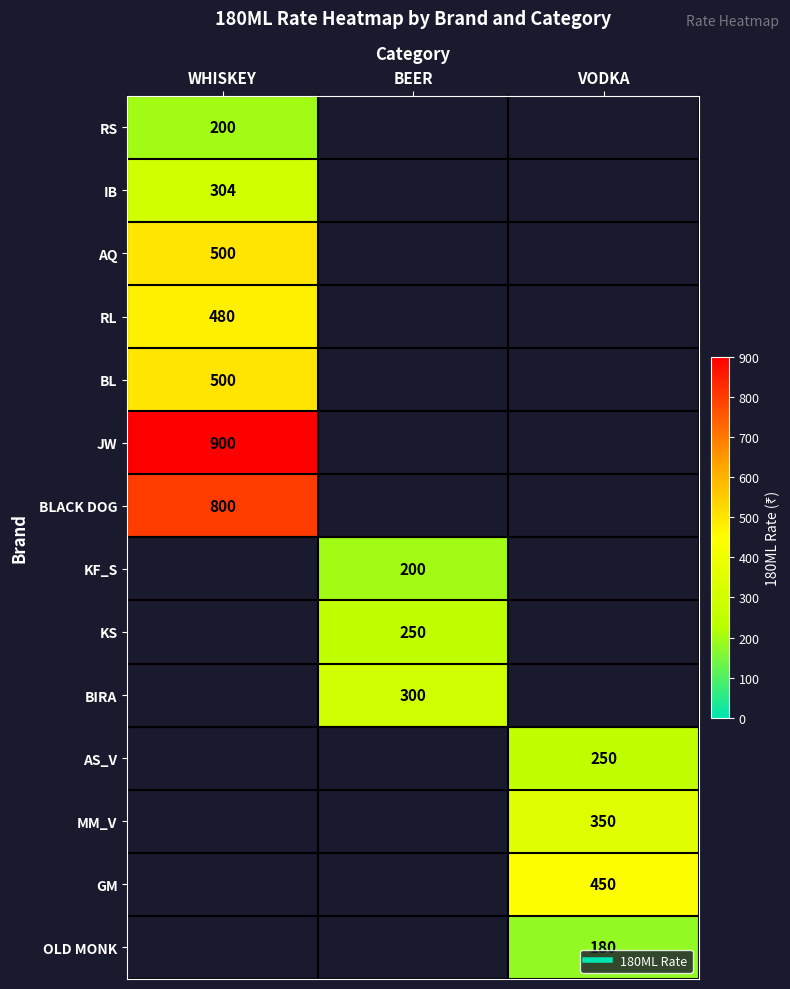

What is the greatest value displayed?

900.0